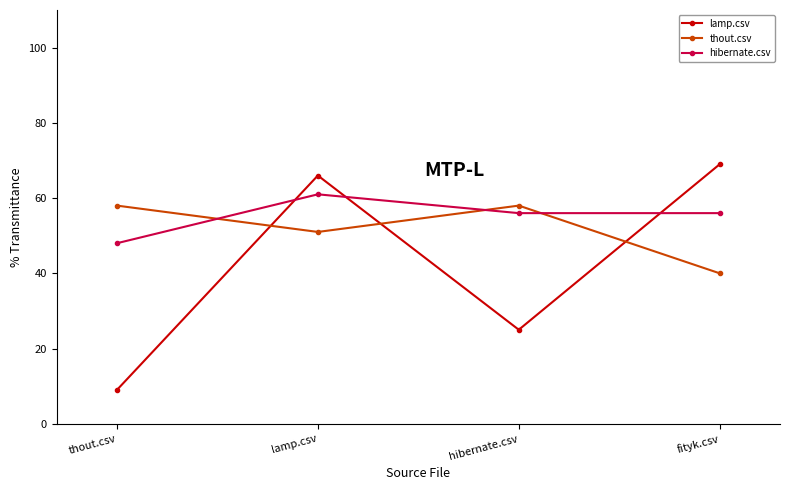

Between which two adjacent categories do lamp.csv and thout.csv first intersect?

fityk.csv and hibernate.csv